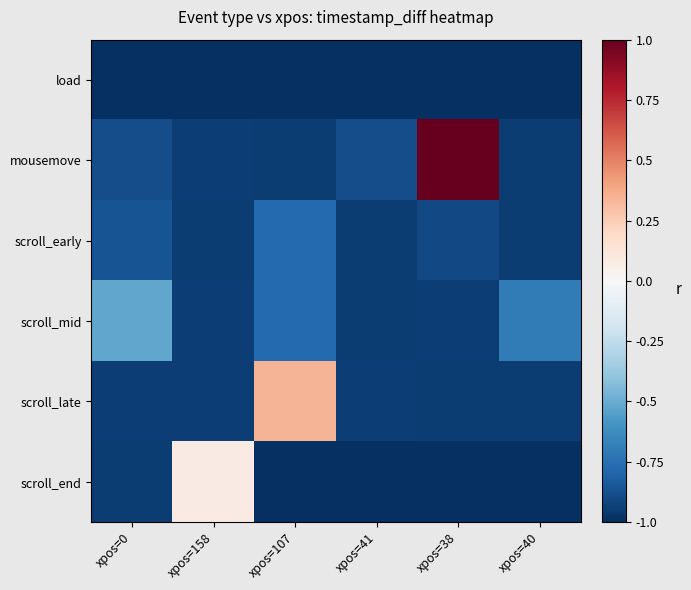

Which series changed the most between xpos=0 and xpos=40?

scroll_mid